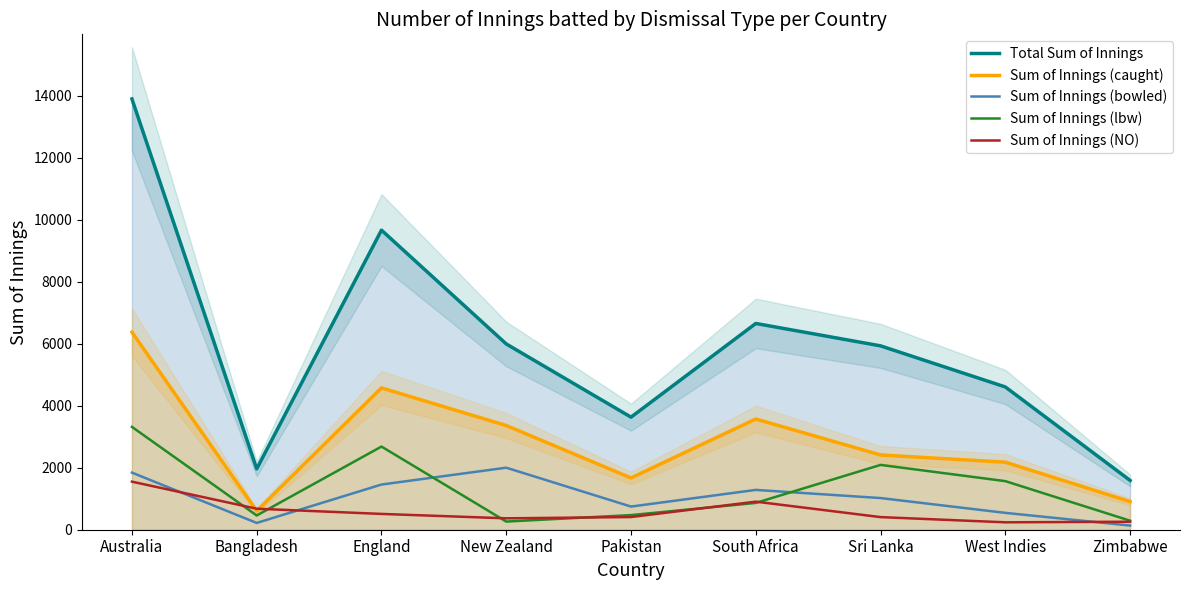

In Sum of Innings (lbw), how many points are higher than both neighbors (excluding endpoints)?

2